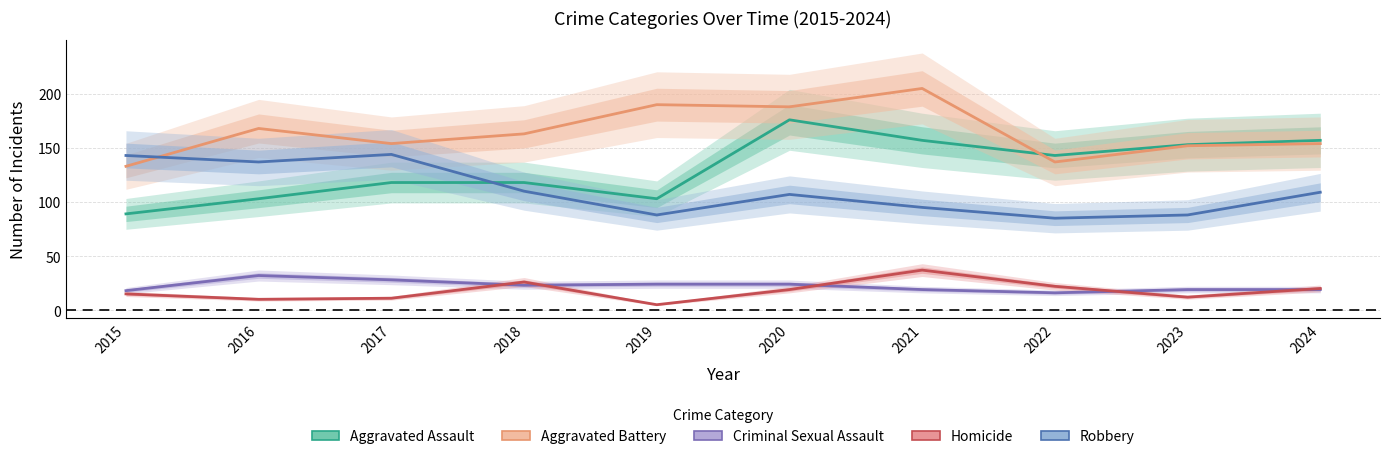

Which category has the lowest value across all series?

2019